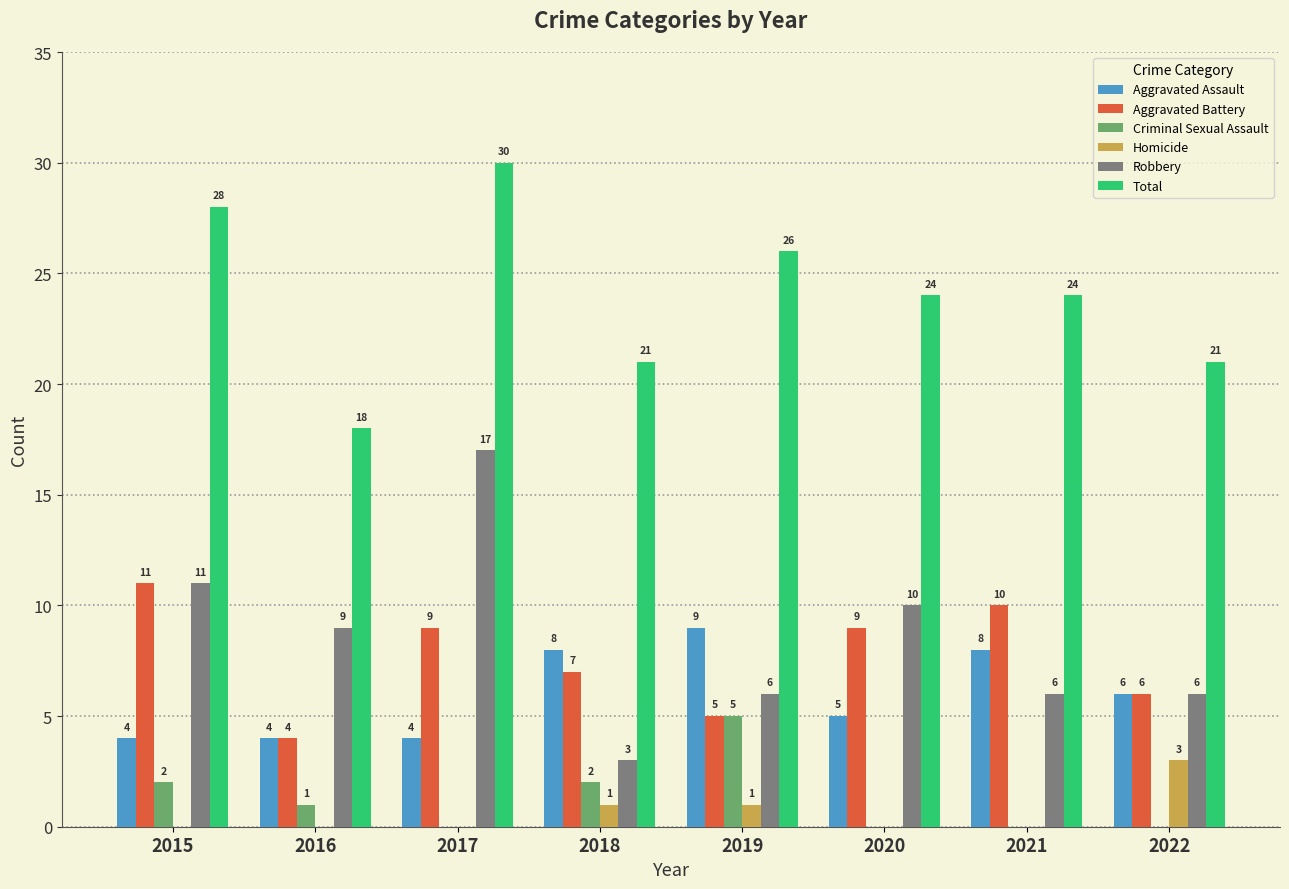

Which series changed the most between 2017 and 2022?

Robbery